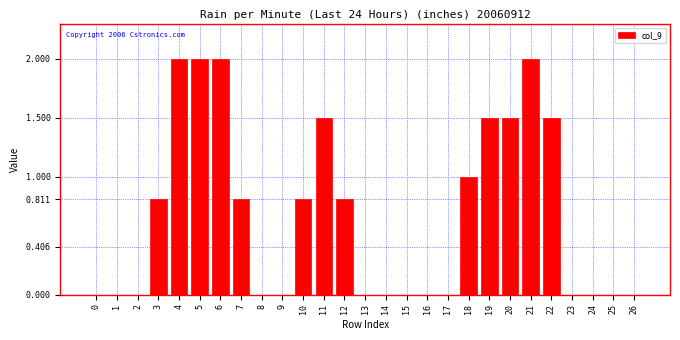

Reading right to left, extract all data points from this chart.

26=0.0	25=0.0	24=0.0	23=0.0	22=1.5	21=2.0	20=1.5	19=1.5	18=1.0	17=0.0	16=0.0	15=0.0	14=0.0	13=0.0	12=0.8	11=1.5	10=0.8	9=0.0	8=0.0	7=0.8	6=2.0	5=2.0	4=2.0	3=0.8	2=0.0	1=0.0	0=0.0